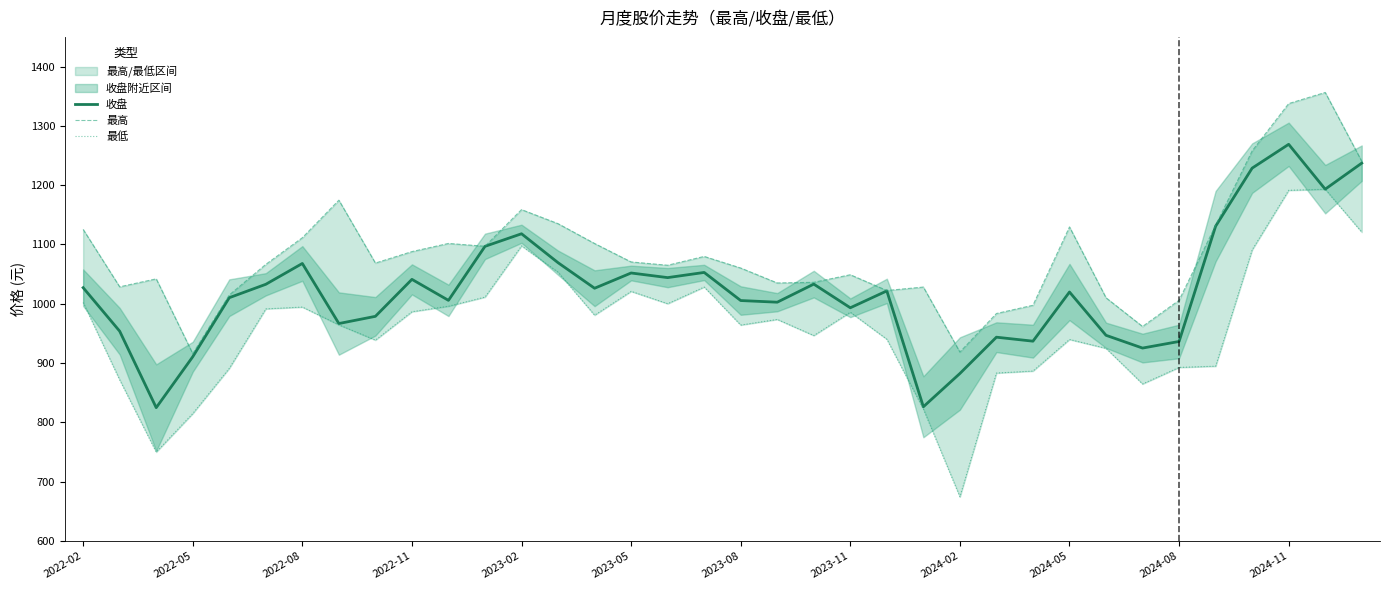

At which label does 收盘 reach its peak?

2024-11